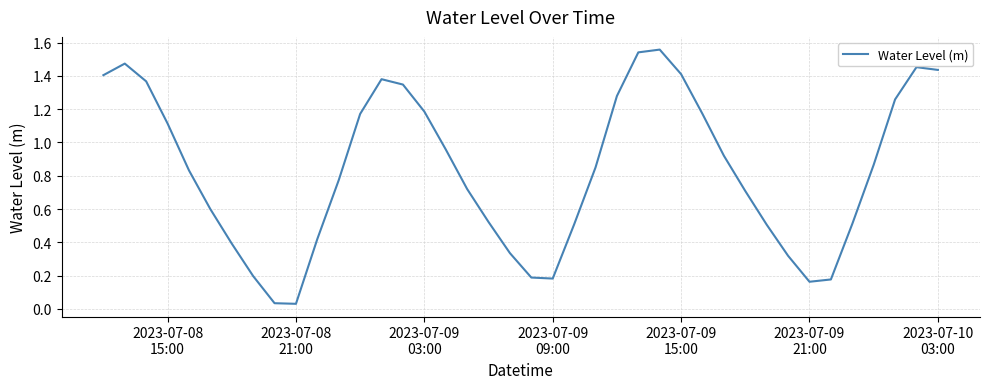

Does the chart have visible grid lines?

Yes